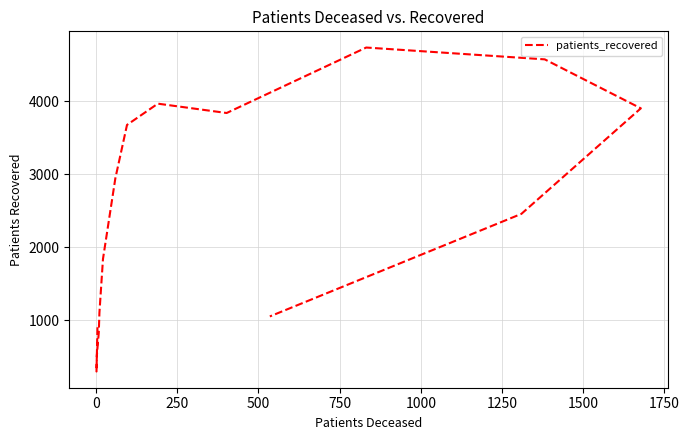

Does the chart have visible grid lines?

Yes